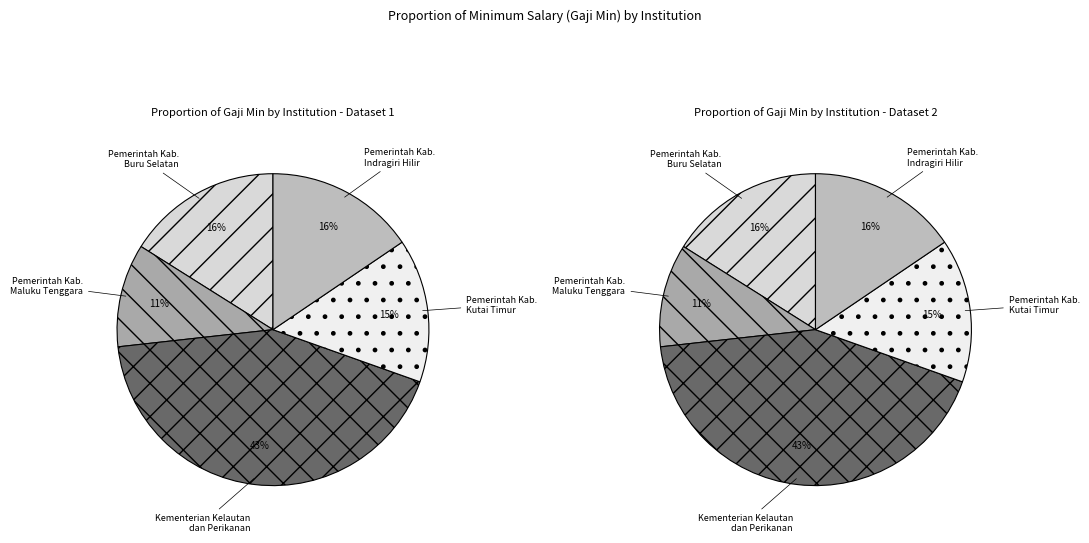

To the nearest percent, what is the difference between the largest and smallest slice percentages?

32%